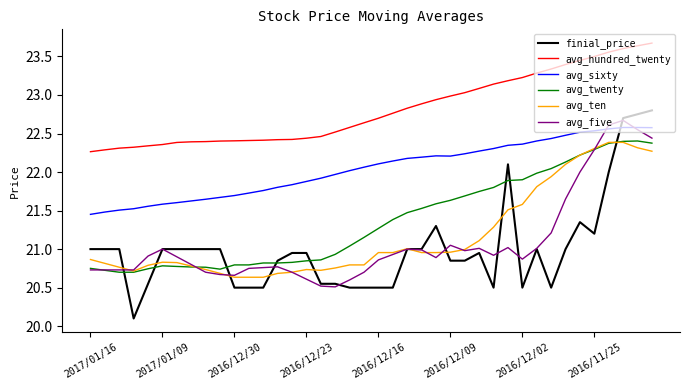

What is the smallest value displayed?

20.1